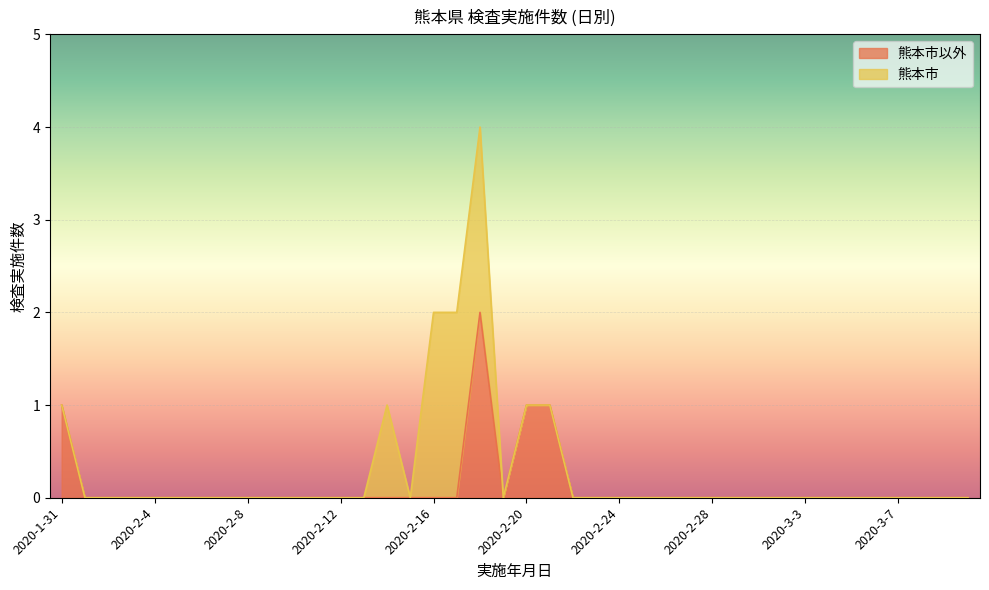

Which label corresponds to the smallest value in the chart?

2020-2-1